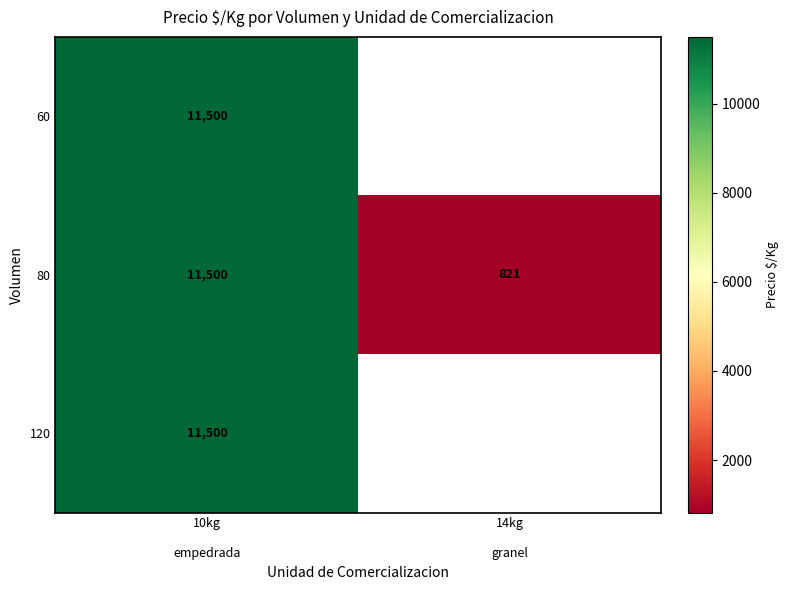

Where is 80 nearest to the value 6160?

14kg granel